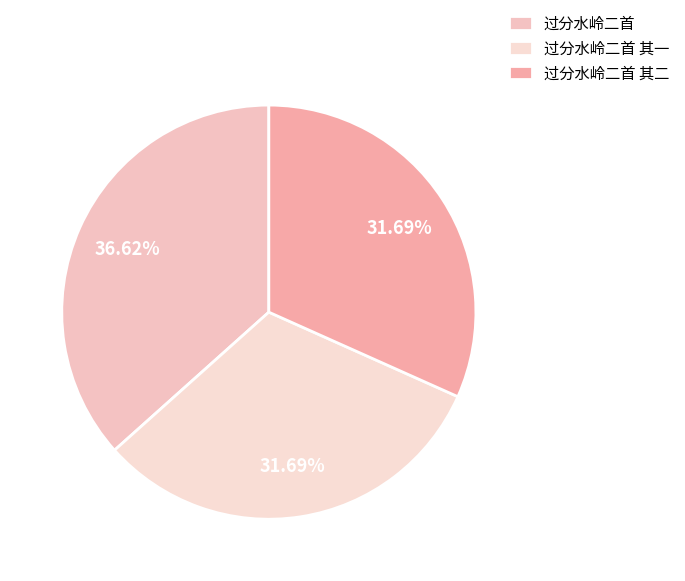

Which slice is the smallest?

过分水岭二首 其二